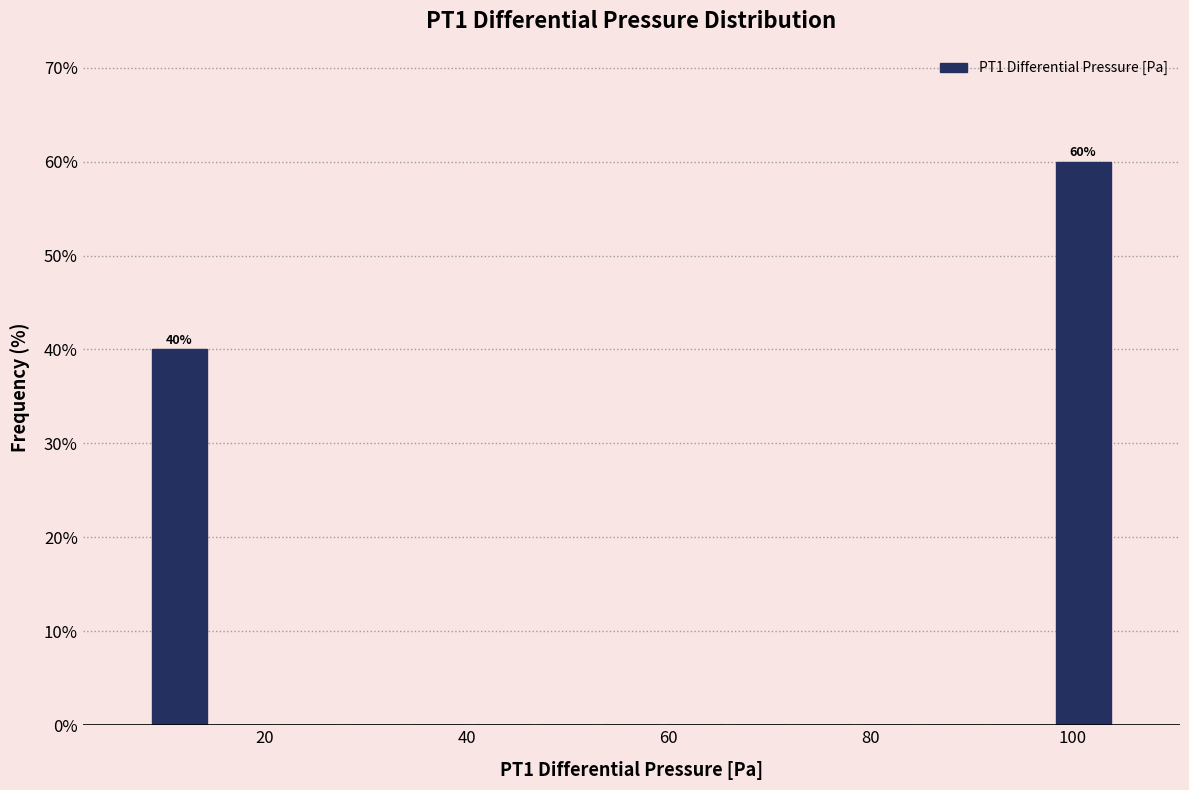

Around what value on the x-axis is the tallest bar? Give the approximate position of its centre, as read against the axis.

102